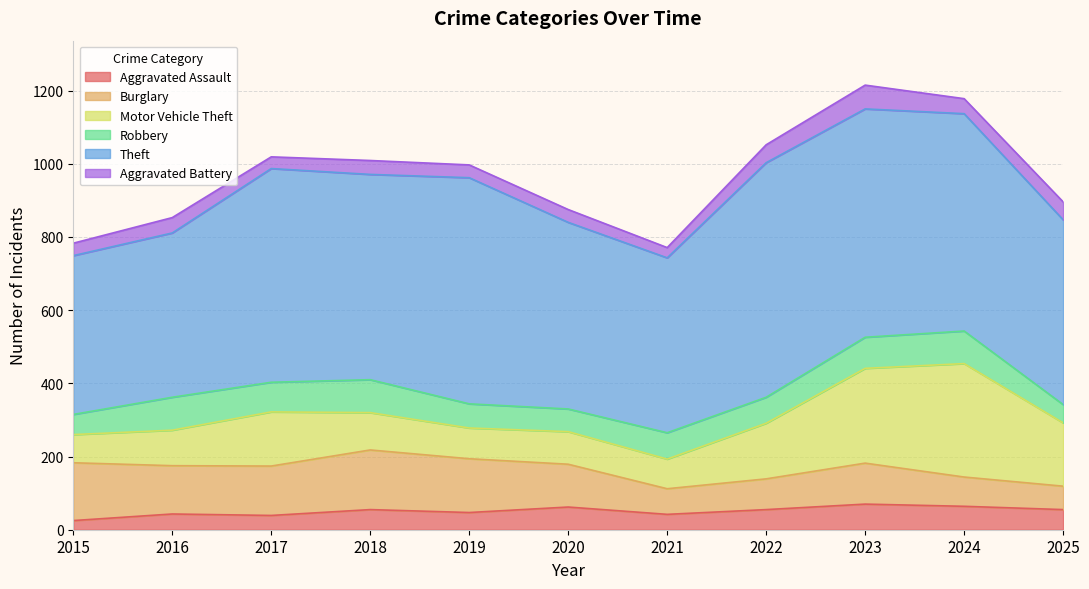

How many data points does each series have?

11